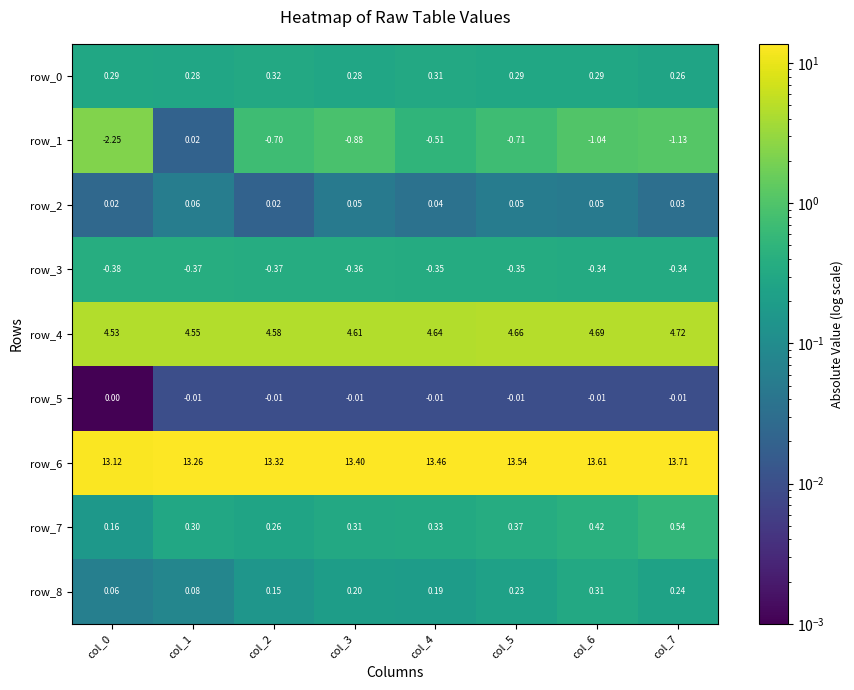

What is the maximum value shown in the chart?

13.7